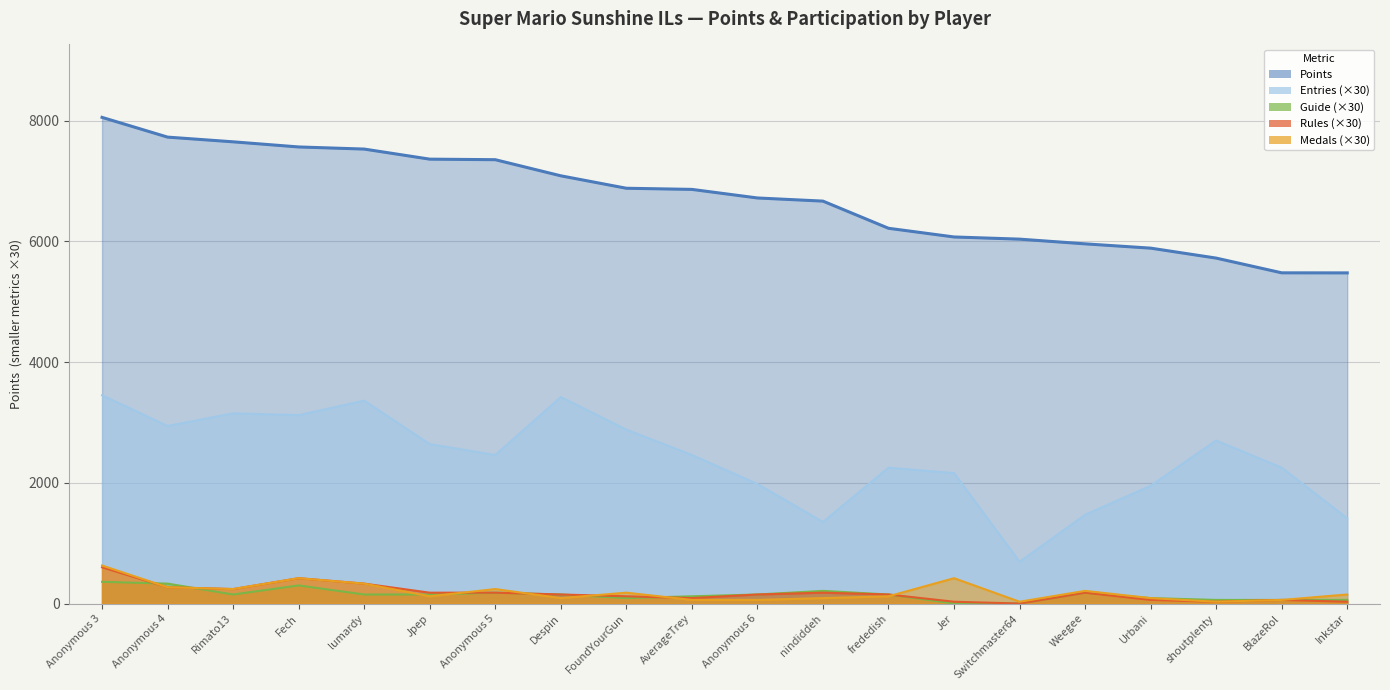

Where is the first local minimum for Medals?

Rimato13